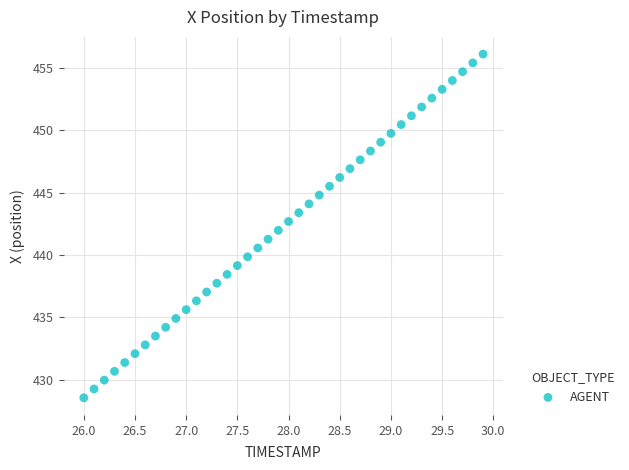

What is the range of X values (max minus min)?

3.9